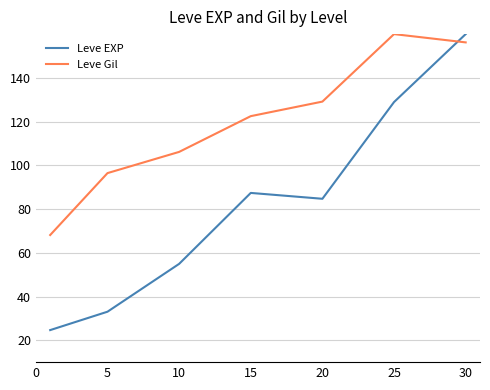

What is the difference between the maximum and minimum values in the Leve Gil series?

91.9